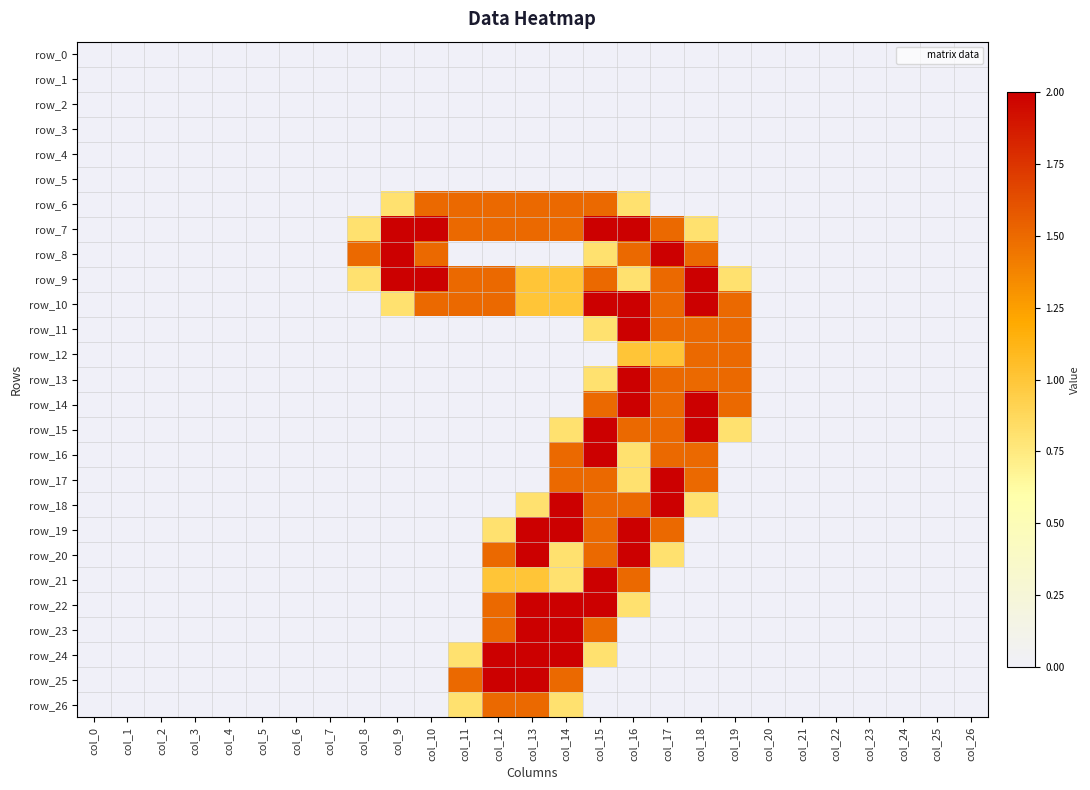

Rank the categories by row_8 value from lowest to highest.

col_0, col_1, col_2, col_3, col_4, col_5, col_6, col_7, col_11, col_12, col_13, col_14, col_19, col_20, col_21, col_22, col_23, col_24, col_25, col_26, col_15, col_8, col_10, col_16, col_18, col_9, col_17